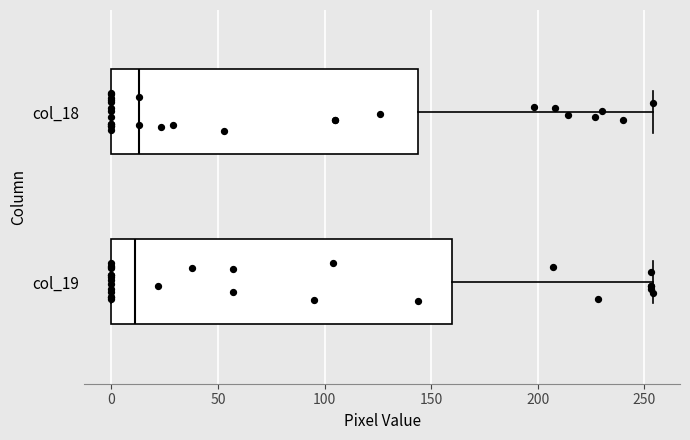

Where is the left edge of the box for col_19 on the x-axis? The values are not printed on the chart, so give them approximately, as read against the axis.

0